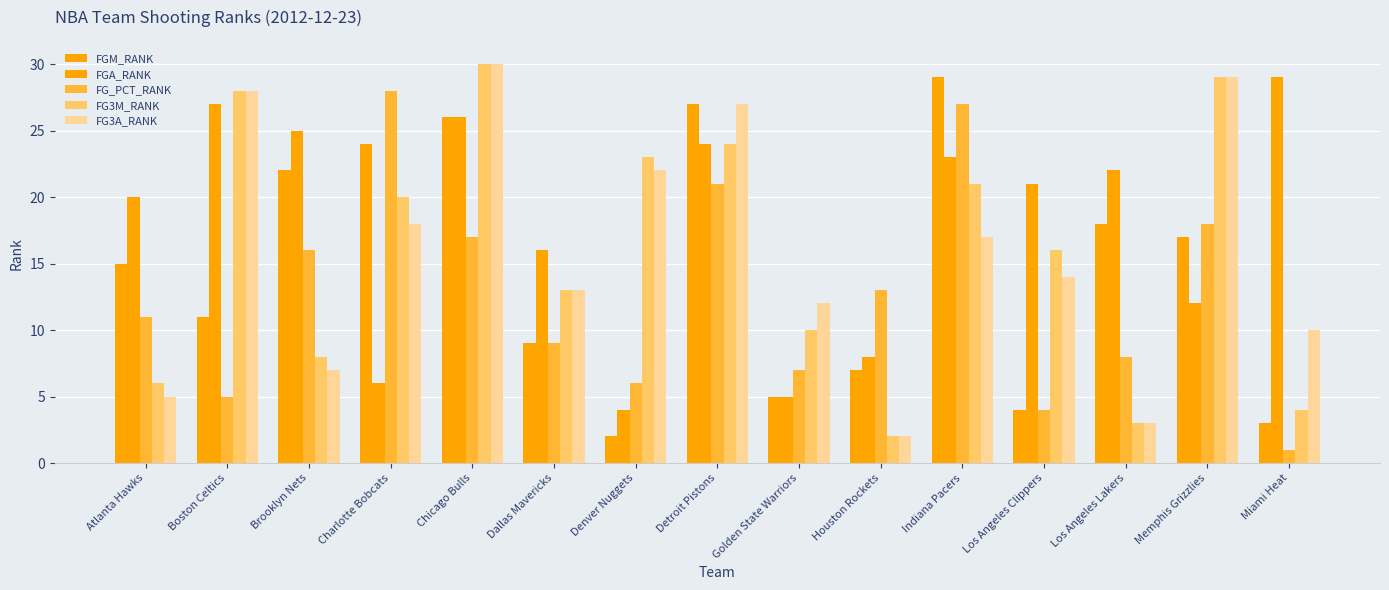

Rank the categories by FGA_RANK value from lowest to highest.

Denver Nuggets, Golden State Warriors, Charlotte Bobcats, Houston Rockets, Memphis Grizzlies, Dallas Mavericks, Atlanta Hawks, Los Angeles Clippers, Los Angeles Lakers, Indiana Pacers, Detroit Pistons, Brooklyn Nets, Chicago Bulls, Boston Celtics, Miami Heat